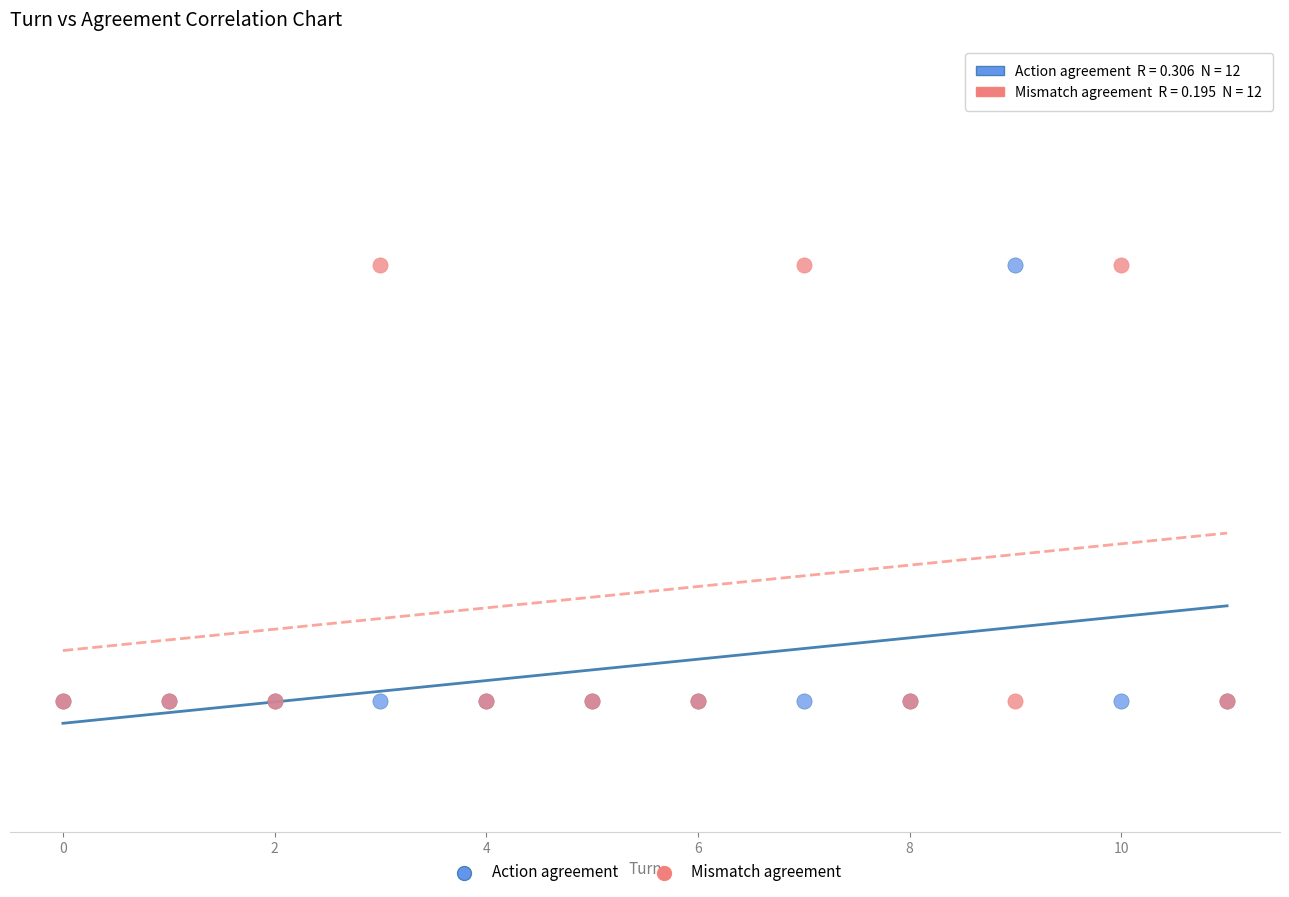

What are all the series names shown in the legend?

Action agreement, Mismatch agreement